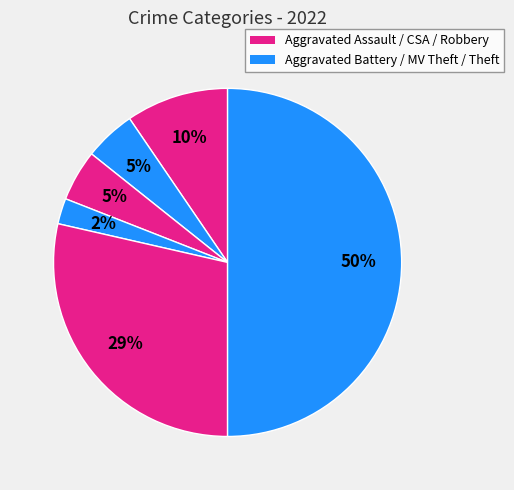

Does any single category account for the majority?

No